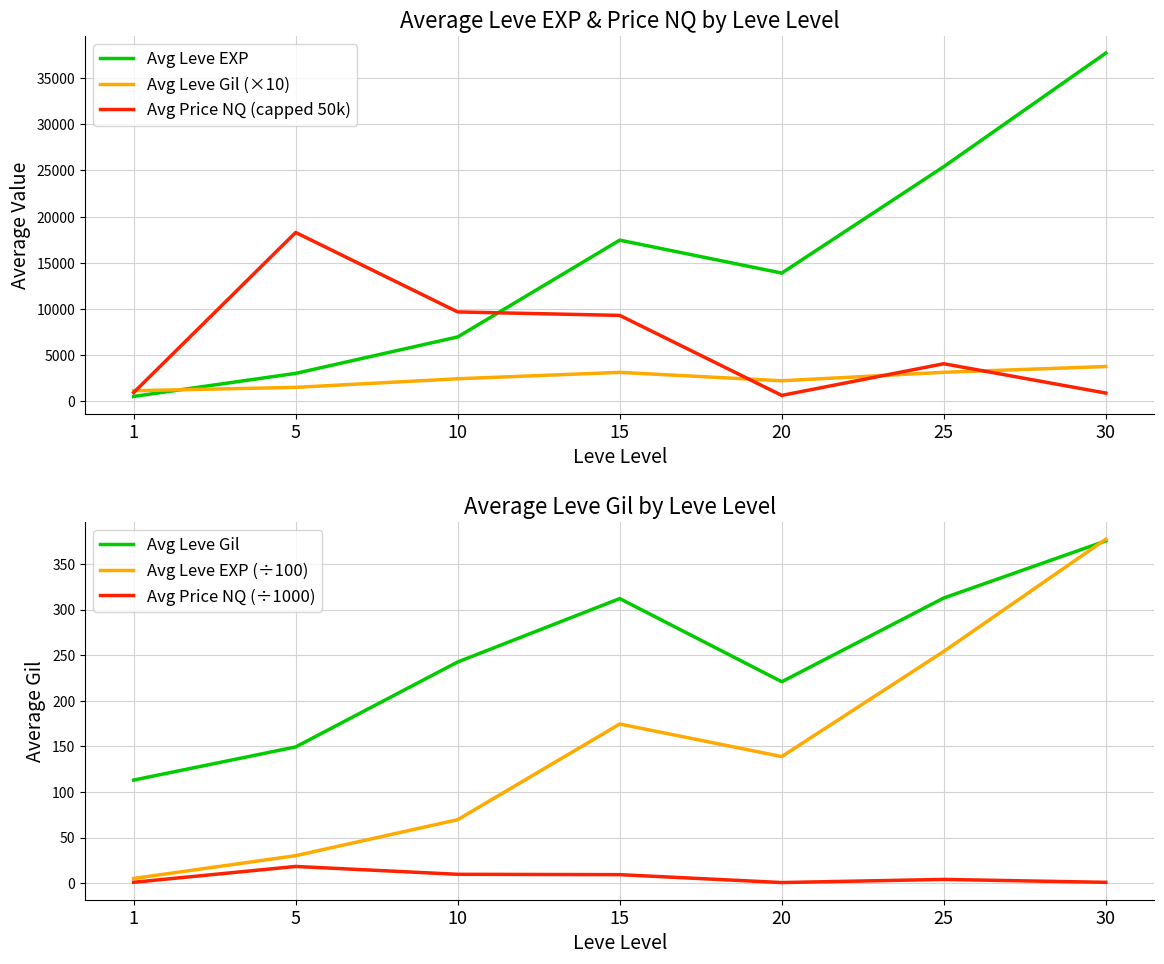

True or false: Avg Leve EXP and Avg Price NQ (÷1000) intersect in this chart.

False